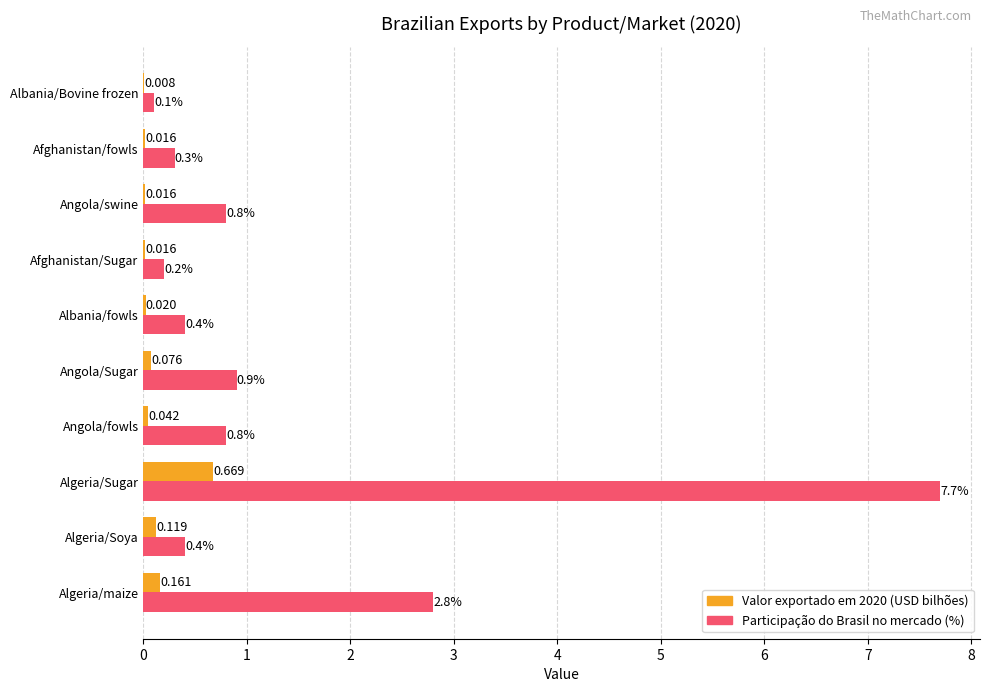

At which label does Participação do Brasil no mercado (%) reach its peak?

Algeria/Sugar